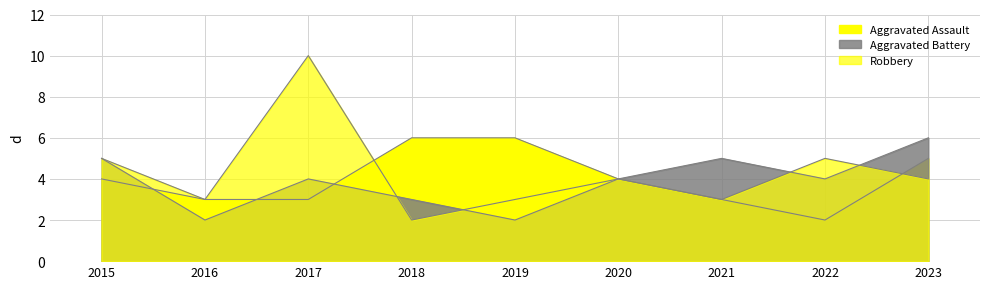

At which label does Aggravated Battery reach its minimum?

2016